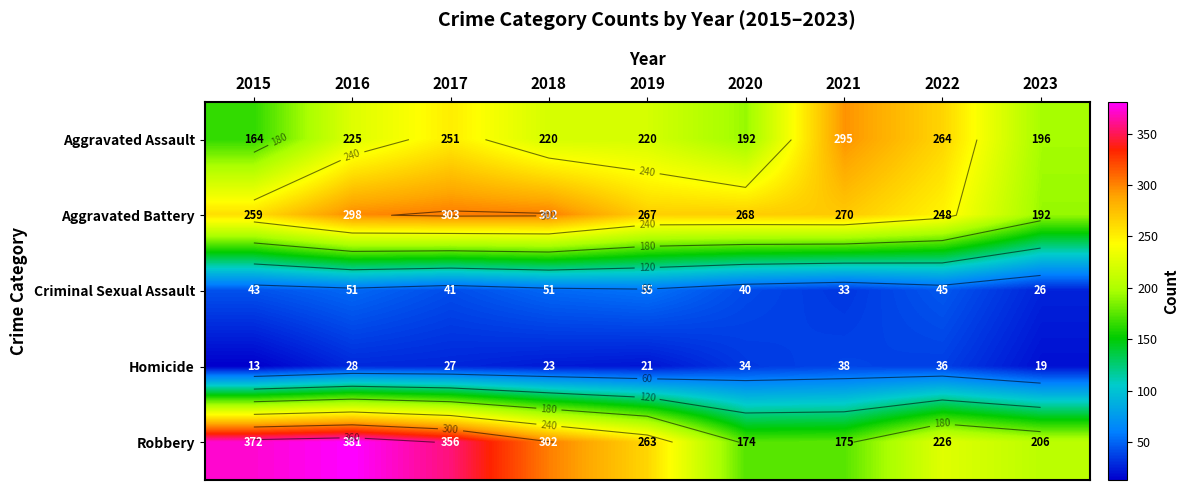

Rank the series at 2015 from highest to lowest value.

Robbery, Aggravated Battery, Aggravated Assault, Criminal Sexual Assault, Homicide